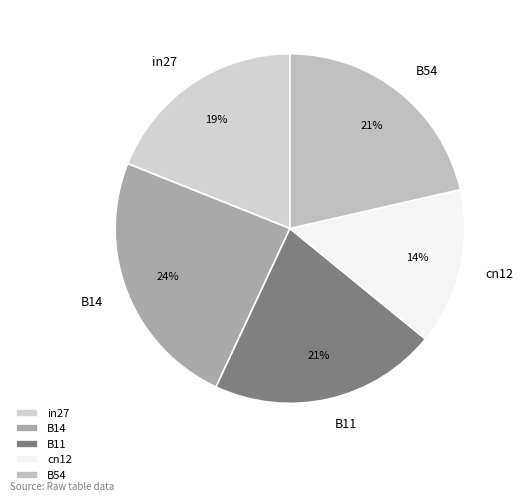

True or false: B14 accounts for 24% of the total.

True